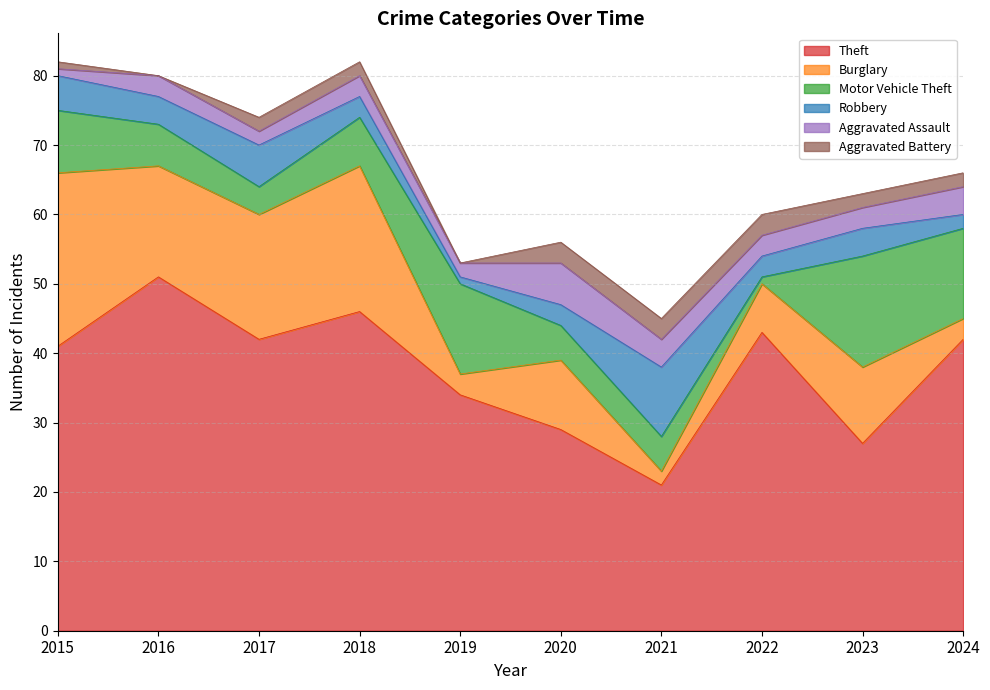

Count the number of categories in the chart.

10